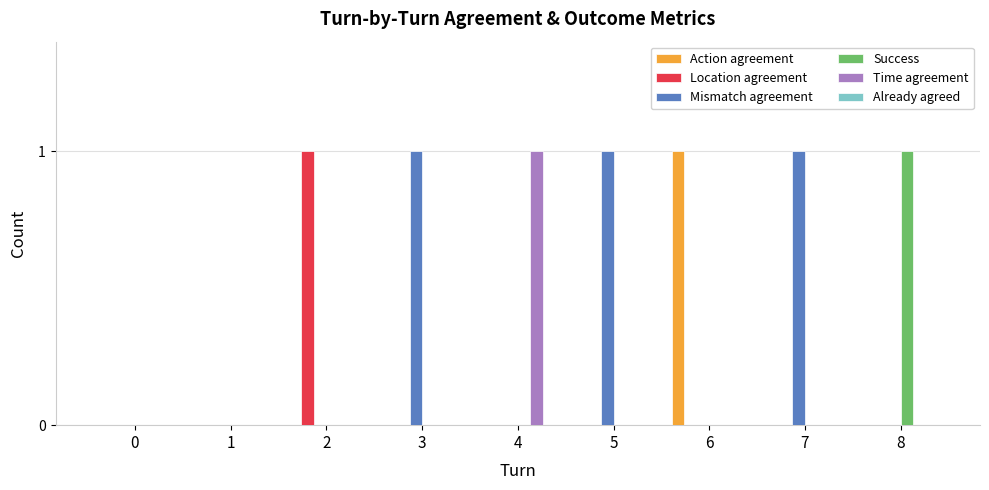

Are the bars grouped side by side (vs. stacked)?

Yes